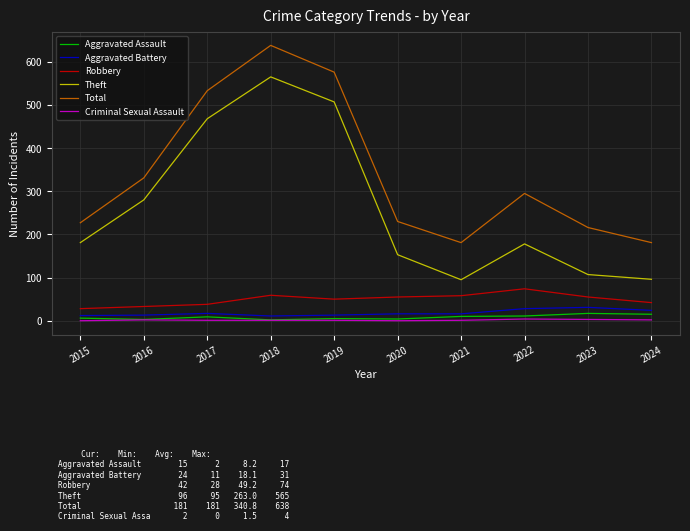

What is the maximum value shown in the chart?

638